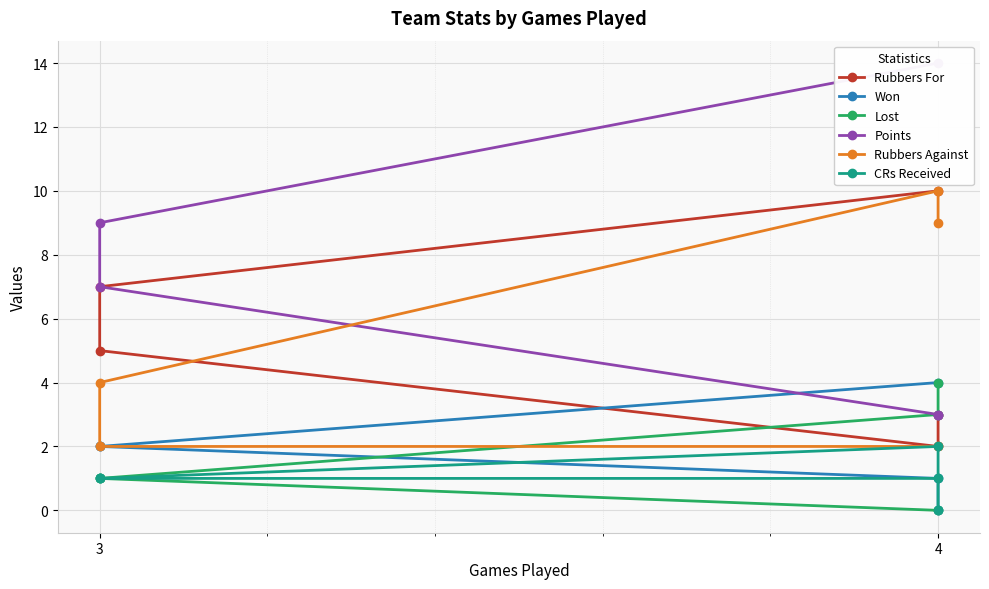

What is the label of the 2nd point from the right?

4